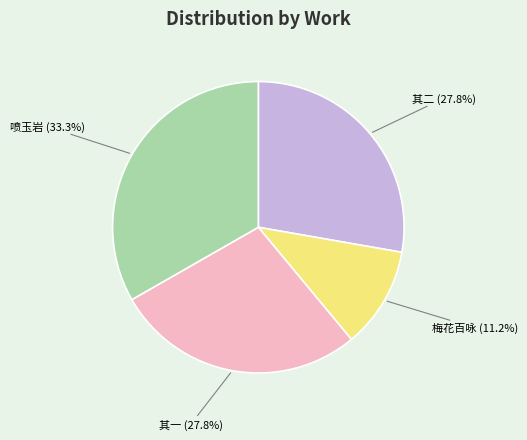

To the nearest percent, what is the average slice percentage?

25%